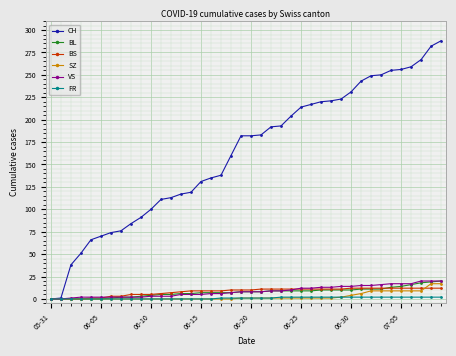

What is the greatest value displayed?

288